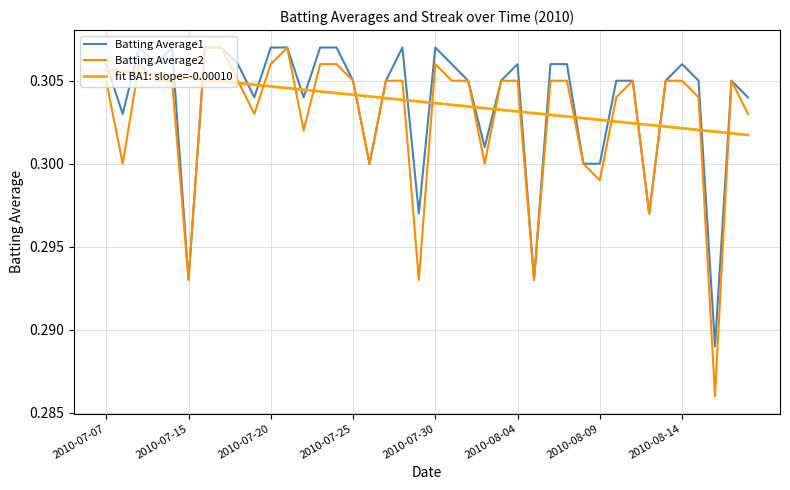

How many lines are shown in the chart?

3